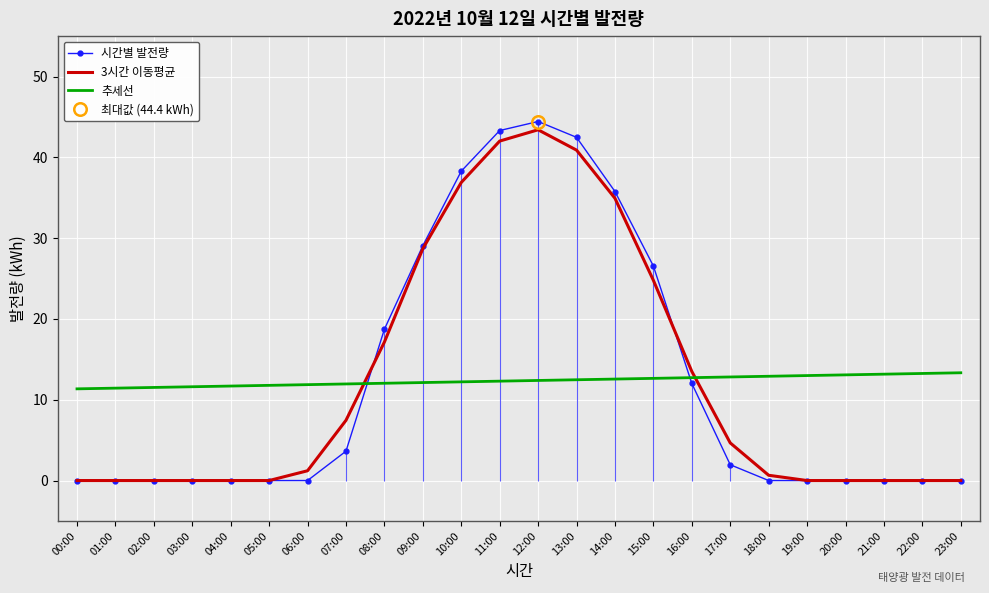

Rank the categories by 추세선 value from lowest to highest.

00:00, 01:00, 02:00, 03:00, 04:00, 05:00, 06:00, 07:00, 08:00, 09:00, 10:00, 11:00, 12:00, 13:00, 14:00, 15:00, 16:00, 17:00, 18:00, 19:00, 20:00, 21:00, 22:00, 23:00